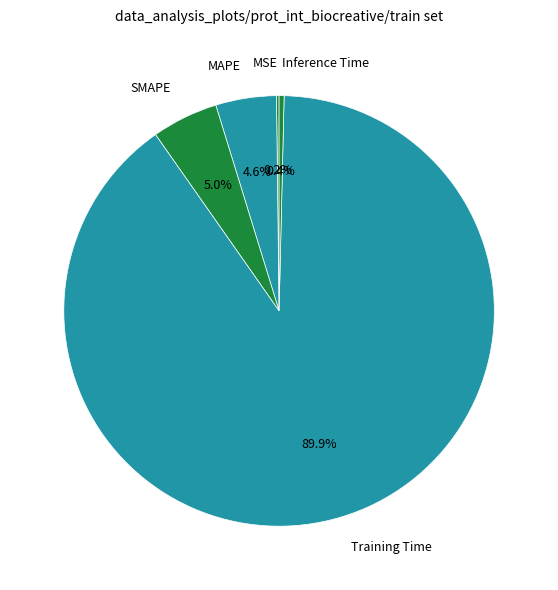

Which category has the biggest portion of the pie?

Training Time